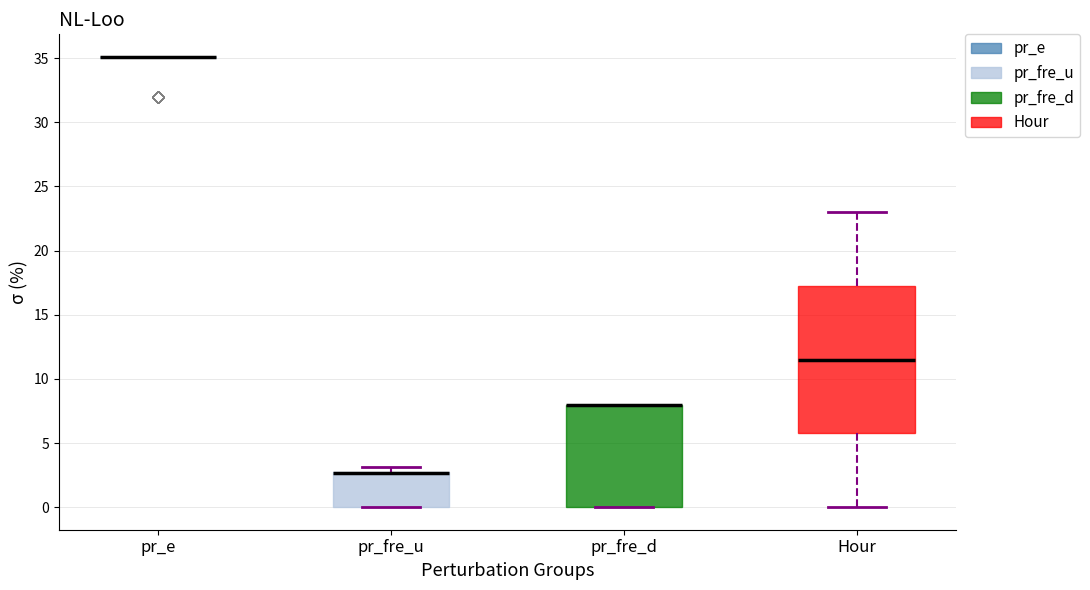

Reading left to right, read every box against the y-axis: the position of its median line, the range the box covers, and the ends of its whiskers. The values are not printed on the chart, so give them approximately, as read against the axis.

pr_e: box collapsed to a line at 35.0, whiskers 35.0 to 35.0
pr_fre_u: median 2.5 (drawn on the box's upper edge), box 0.0 to 2.5, whiskers 0.0 to 3.0
pr_fre_d: median 8.0 (drawn on the box's upper edge), box 0.0 to 8.0, whiskers 0.0 to 8.0
Hour: median 11.5, box 6.0 to 17.5, whiskers 0.0 to 23.0